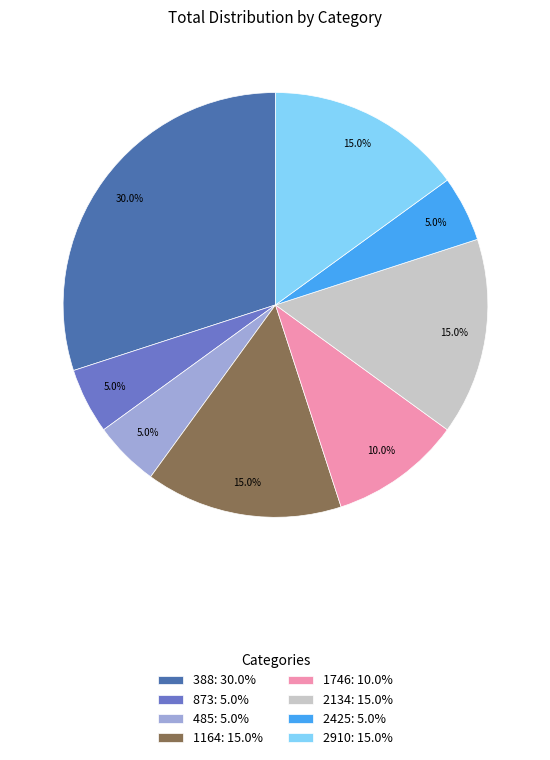

Which slice is the largest?

388: 30.0%